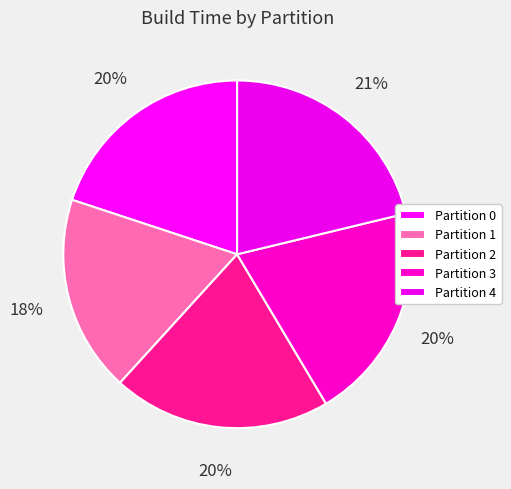

Count the number of slices in the pie.

5